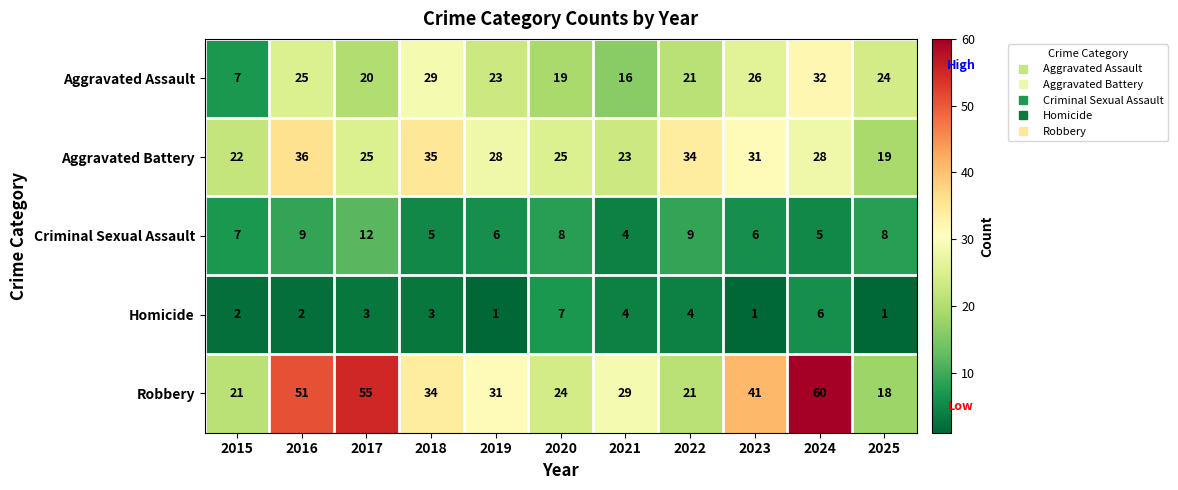

What is the lowest value of the Aggravated Battery series?

19